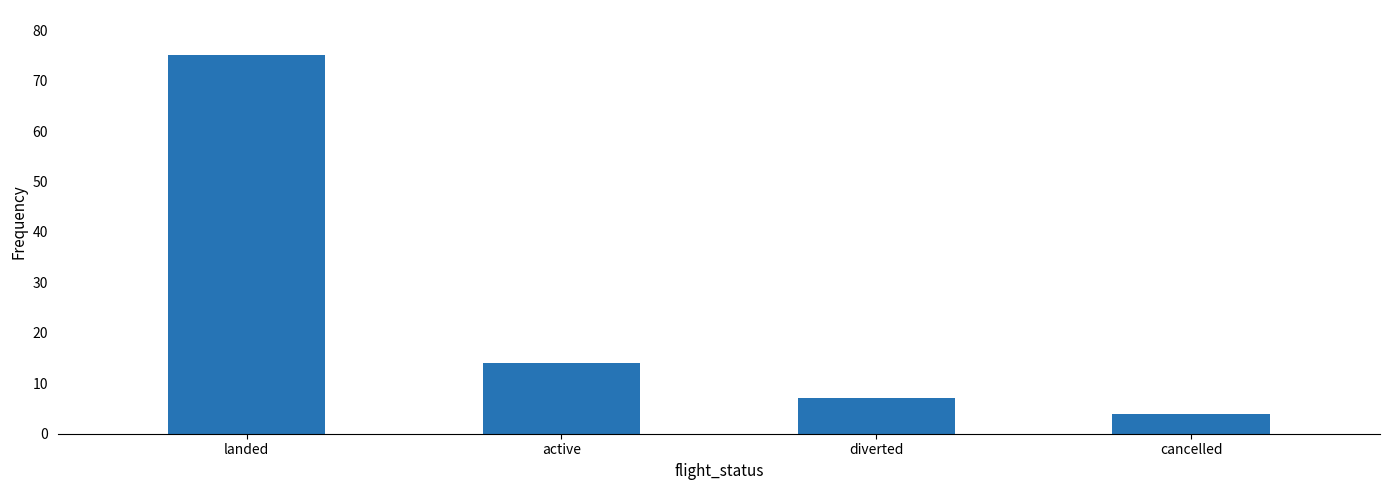

Rank the categories by value from highest to lowest.

landed, active, diverted, cancelled